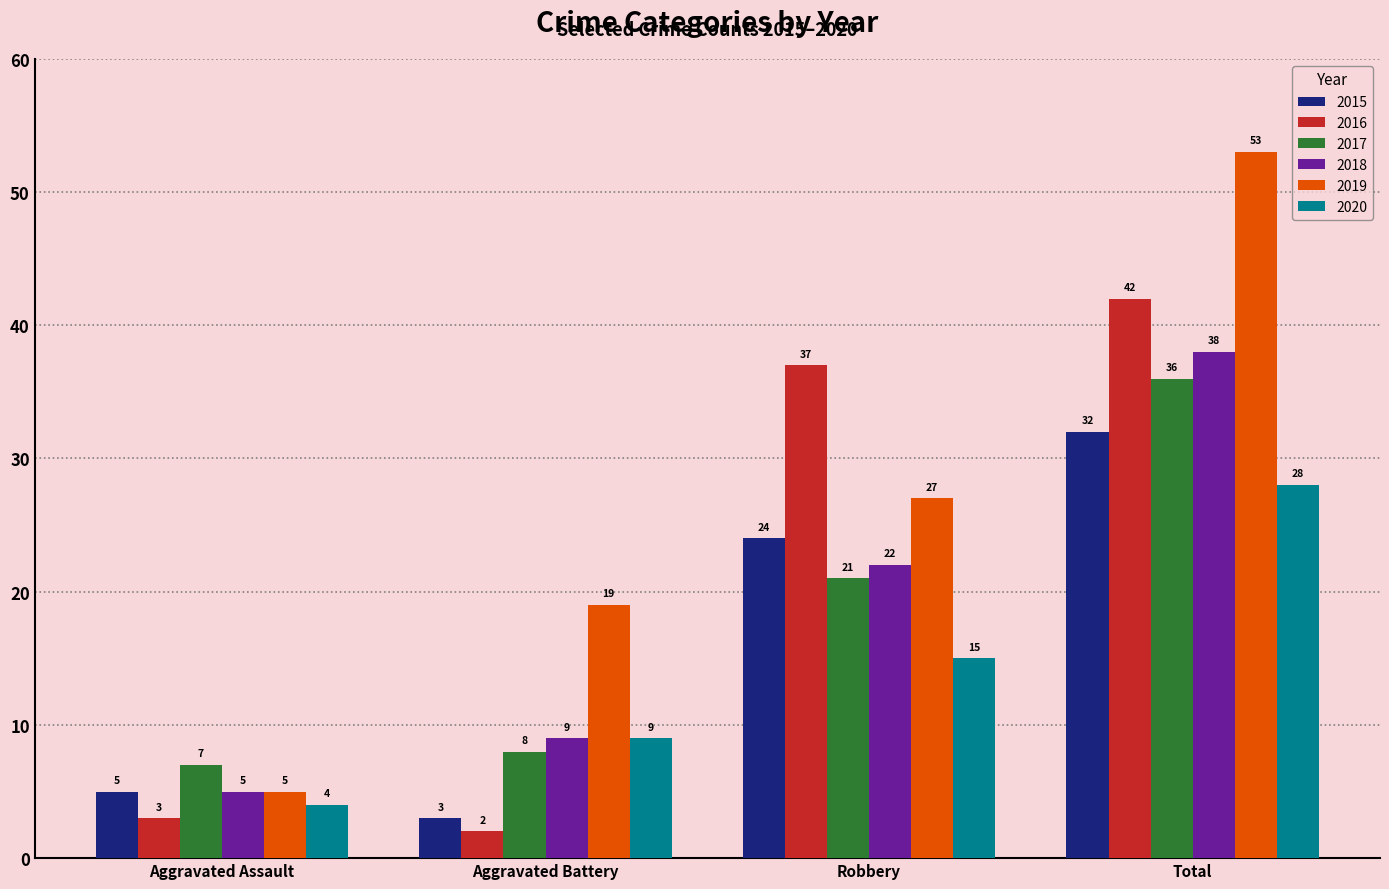

At how many categories does at least one series exceed 23?

2